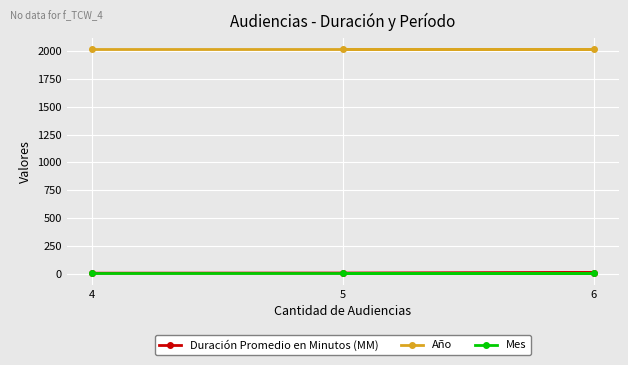

Is the value of Mes at 5 greater than the value of Duración Promedio en Minutos (MM) at 4?

No